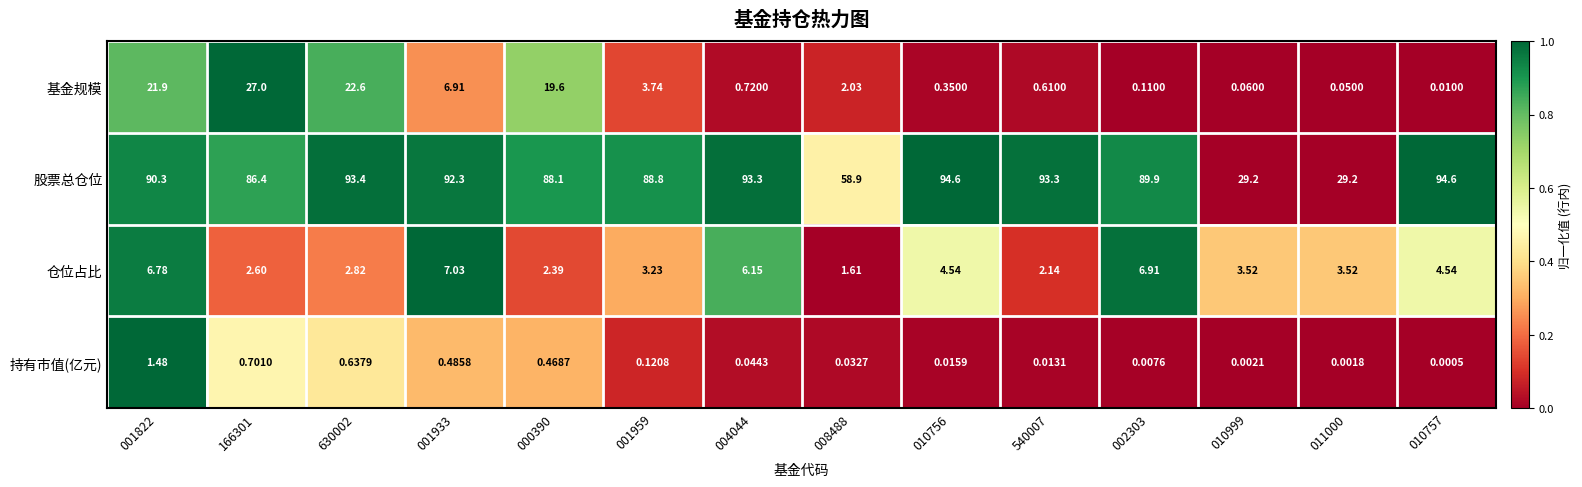

Between 001959 and 010757, which series saw the biggest shift?

股票总仓位